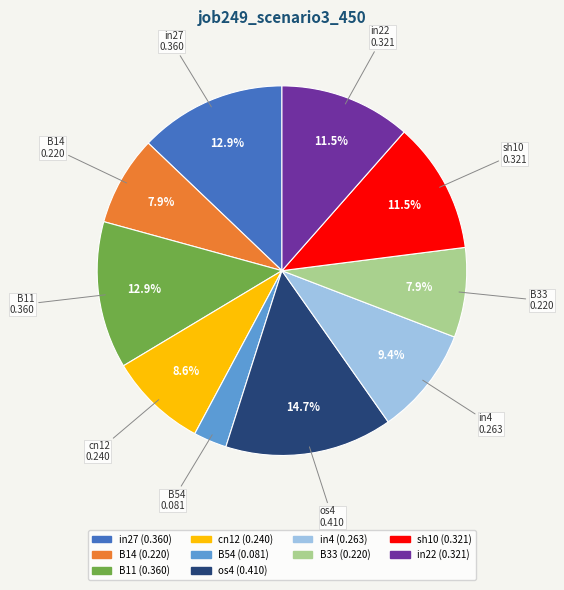

How many slices are in this pie chart?

10